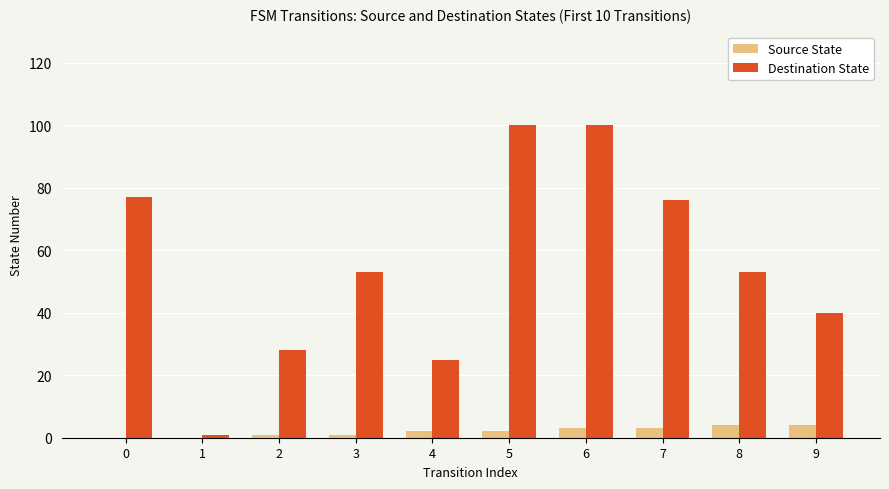

What is the maximum value shown in the chart?

100